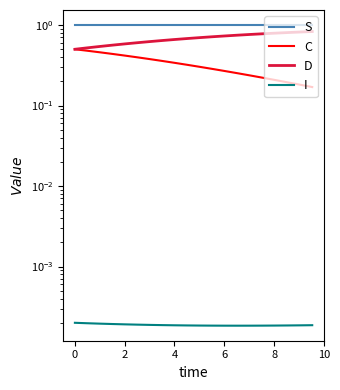

Which has a higher value, 10 or 6?

10